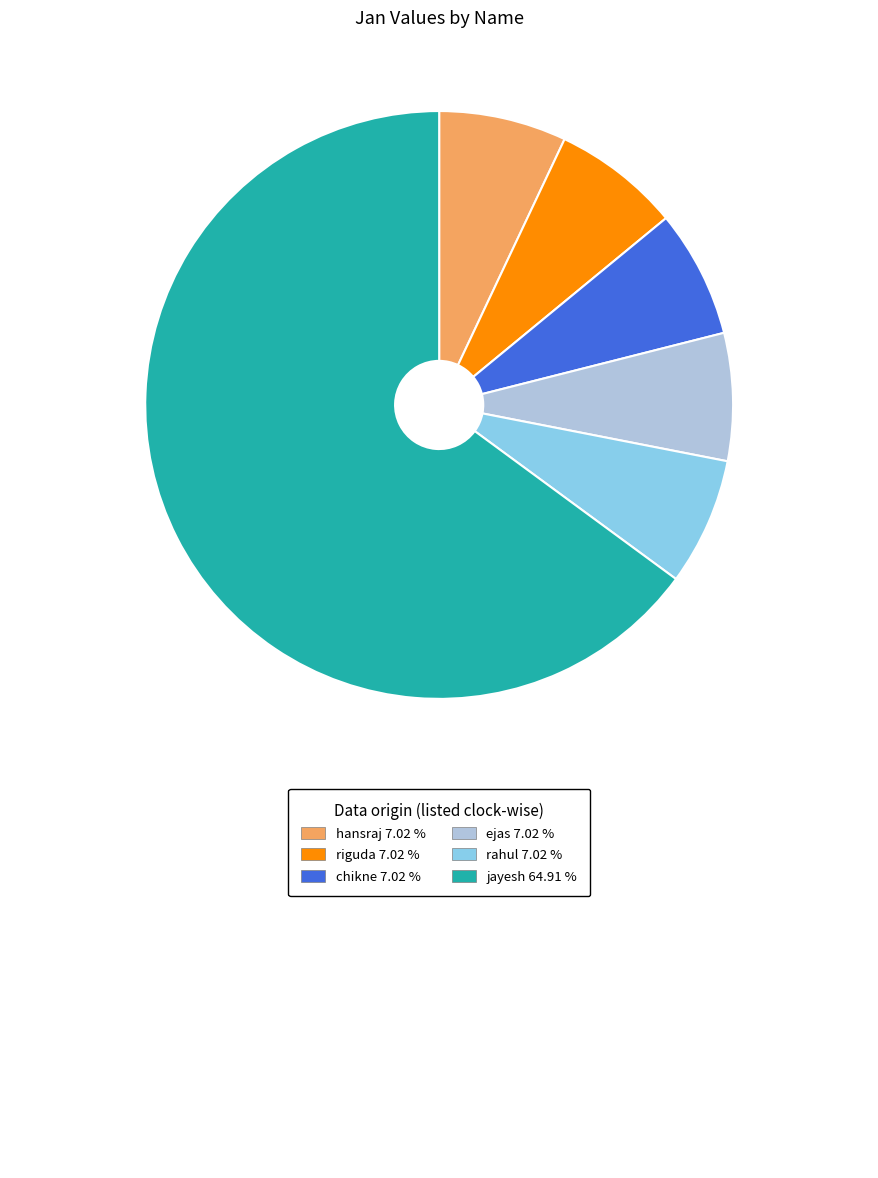

Is there any slice that represents more than half of the pie?

Yes